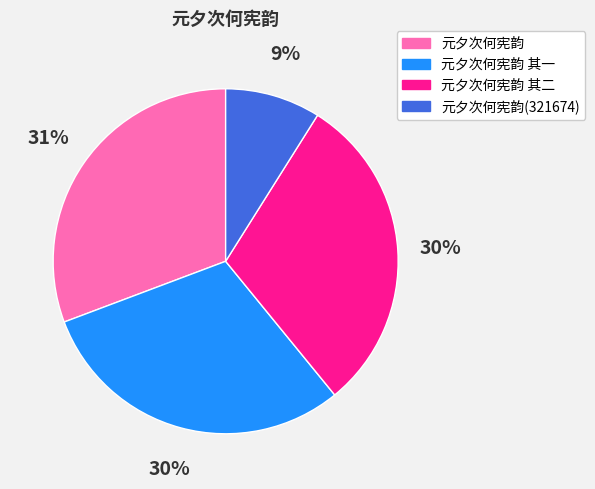

Does 元夕次何宪韵(321674) account for over 50% of the chart?

No